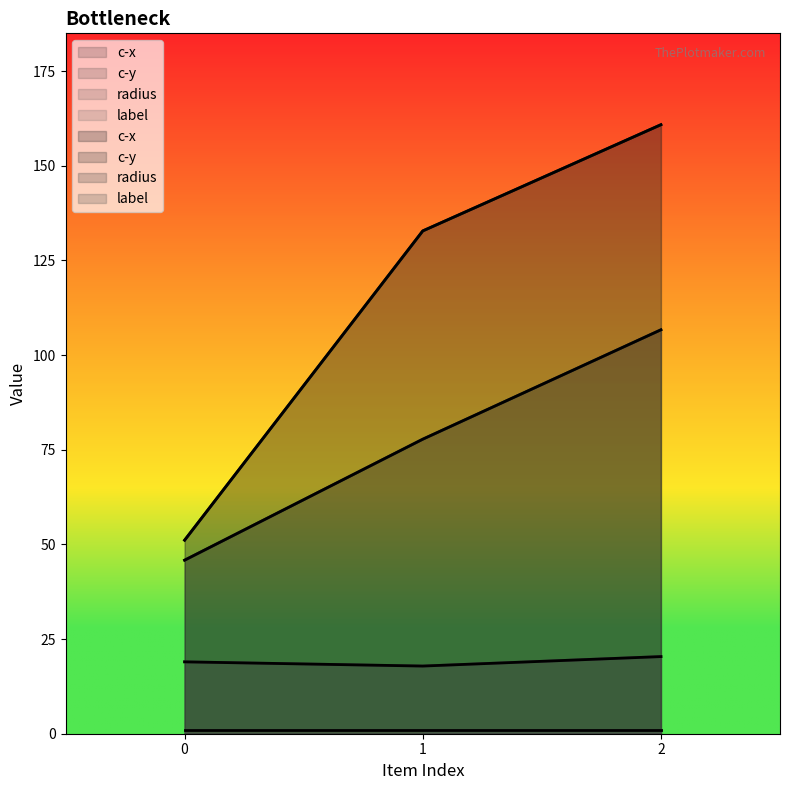

List the series in order of their overall mean, highest first.

c-x, c-y, radius